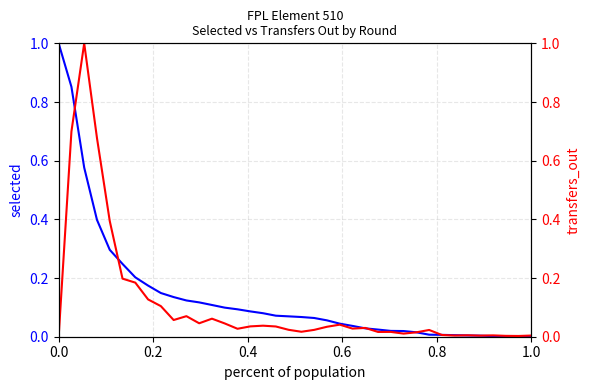

How many data points does each series have?

38